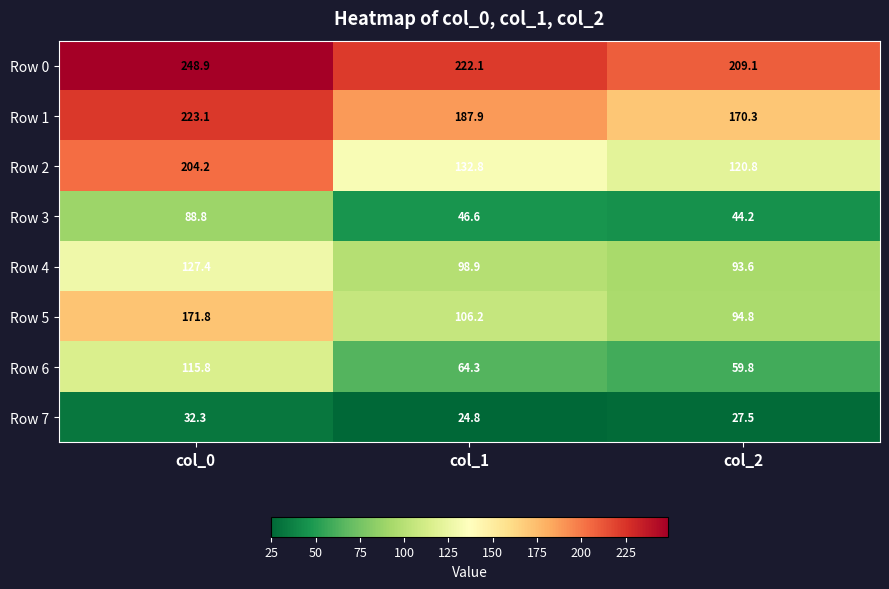

Count the number of categories in the chart.

3